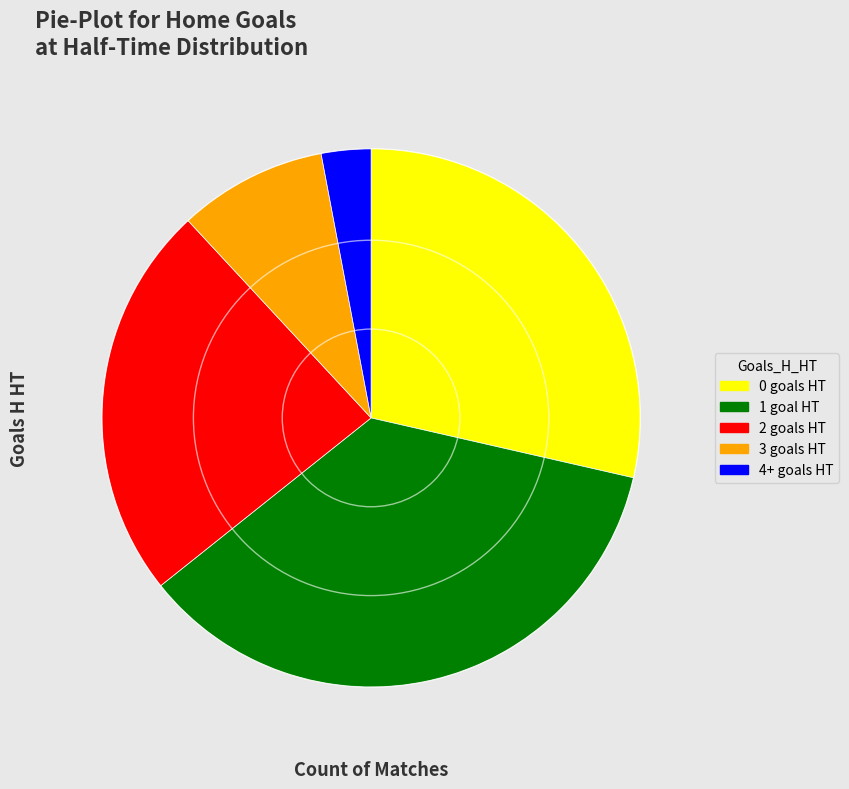

Is there any slice that represents more than half of the pie?

No